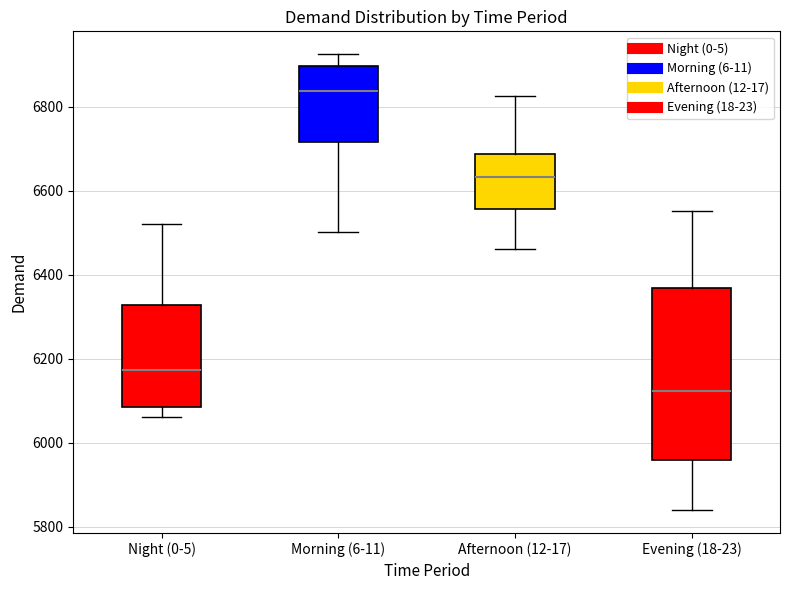

Reading left to right, transcribe this box plot: for each box, give where its median line is, the range the box spans, and where its two whiskers end, as read against the y-axis. The values are not printed on the chart, so give them approximately, as read against the axis.

Night (0-5): median 6180, box 6080 to 6320, whiskers 6060 to 6520
Morning (6-11): median 6840, box 6720 to 6900, whiskers 6500 to 6920
Afternoon (12-17): median 6640, box 6560 to 6680, whiskers 6460 to 6820
Evening (18-23): median 6120, box 5960 to 6360, whiskers 5840 to 6560